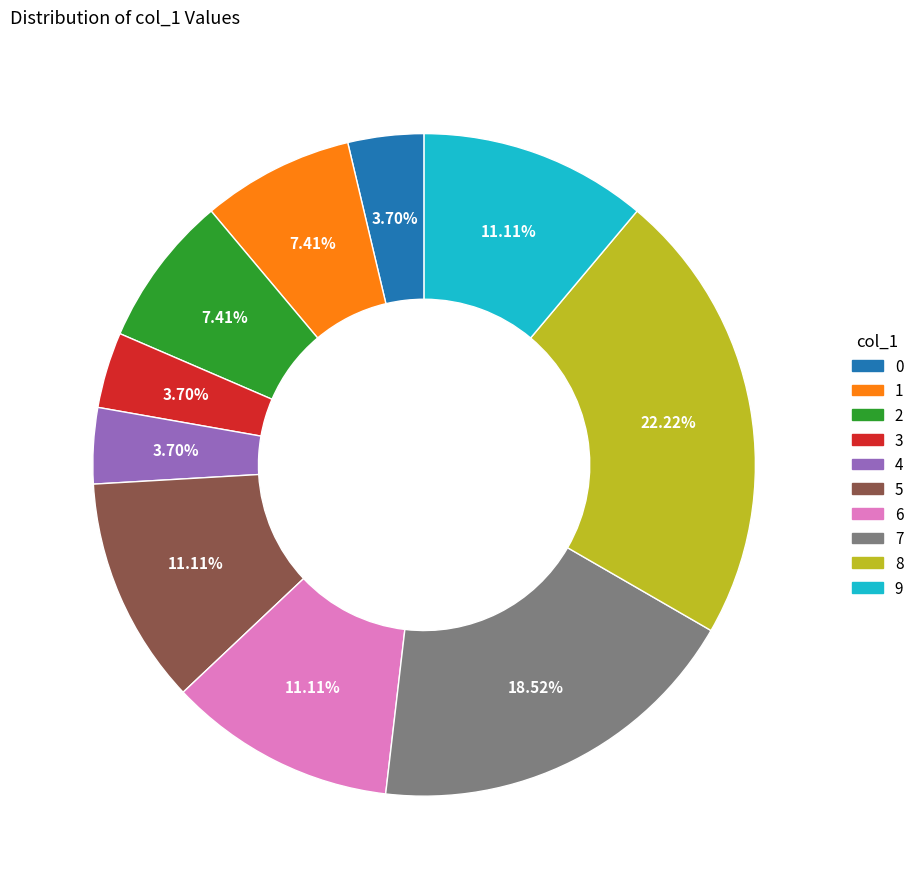

Do 8 and 2 together represent more than half of the pie?

No